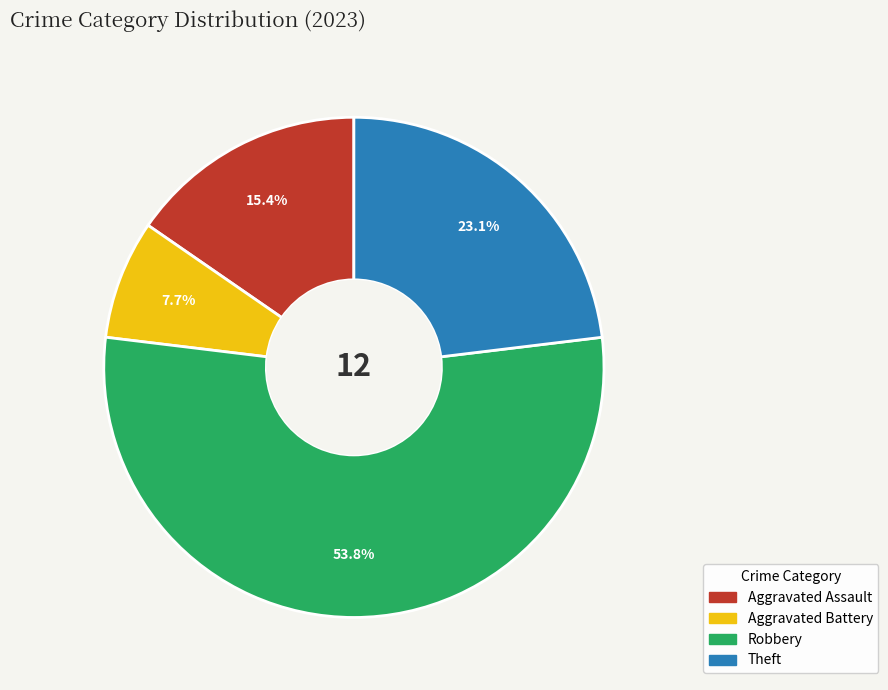

Approximately how many times larger is the value at Theft compared to Robbery?

0.4